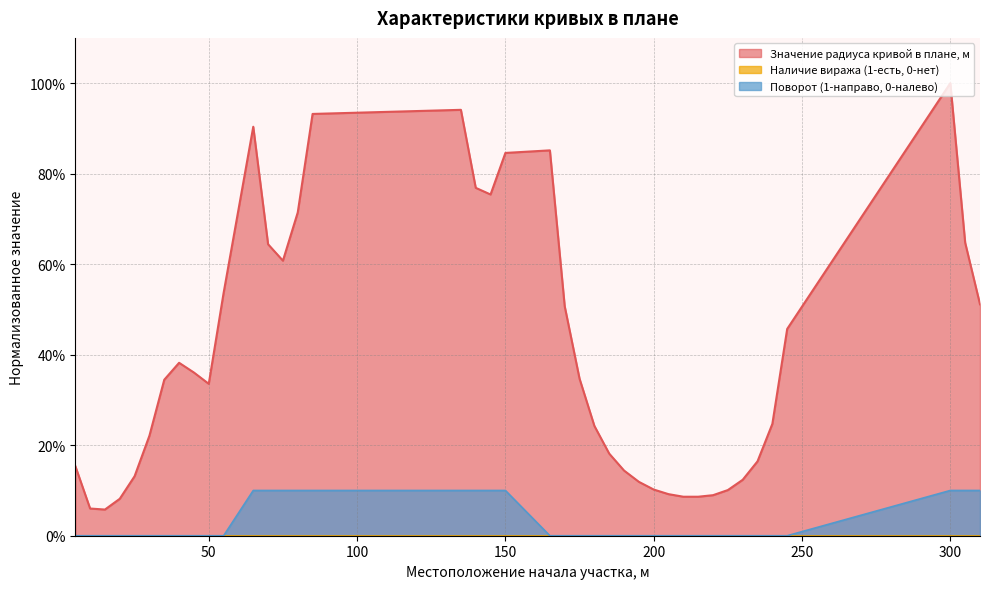

Reading left to right, list all the values displayed in this chart.

Значение радиуса кривой в плане, м: 5=0.2	10=0.1	15=0.1	20=0.1	25=0.1	30=0.2	35=0.3	40=0.4	45=0.4	50=0.3	55=0.5	65=0.9	70=0.6	75=0.6	80=0.7	85=0.9	135=0.9	140=0.8	145=0.8	150=0.8	165=0.9	170=0.5	175=0.3	180=0.2	185=0.2	190=0.1	195=0.1	200=0.1	205=0.1	210=0.1	215=0.1	220=0.1	225=0.1	230=0.1	235=0.2	240=0.2	245=0.5	300=1.0	305=0.6	310=0.5
Поворот (1-направо, 0-налево): 5=0.0	10=0.0	15=0.0	20=0.0	25=0.0	30=0.0	35=0.0	40=0.0	45=0.0	50=0.0	55=0.0	65=0.1	70=0.1	75=0.1	80=0.1	85=0.1	135=0.1	140=0.1	145=0.1	150=0.1	165=0.0	170=0.0	175=0.0	180=0.0	185=0.0	190=0.0	195=0.0	200=0.0	205=0.0	210=0.0	215=0.0	220=0.0	225=0.0	230=0.0	235=0.0	240=0.0	245=0.0	300=0.1	305=0.1	310=0.1